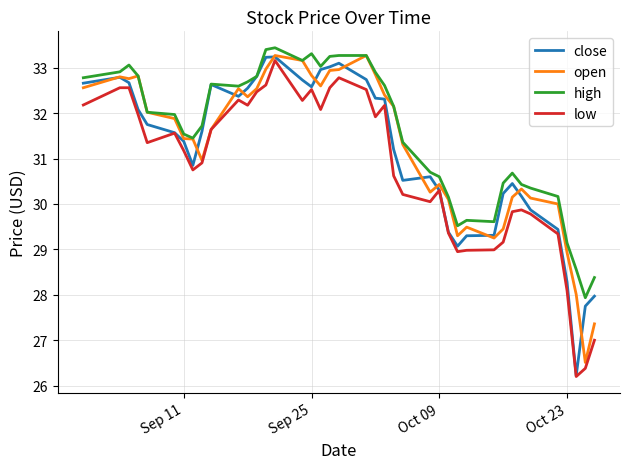

What is the minimum value for open?

26.5